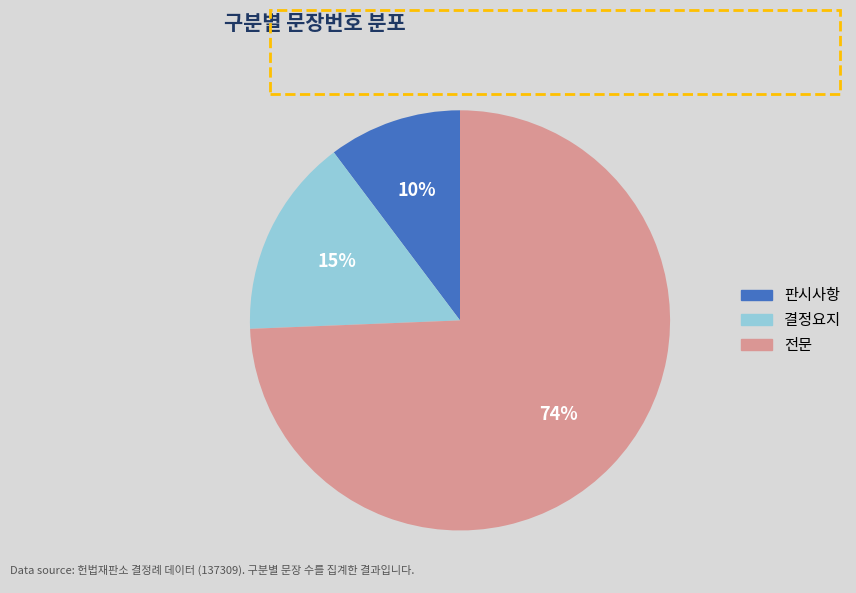

Rank the categories by value from lowest to highest.

판시사항, 결정요지, 전문